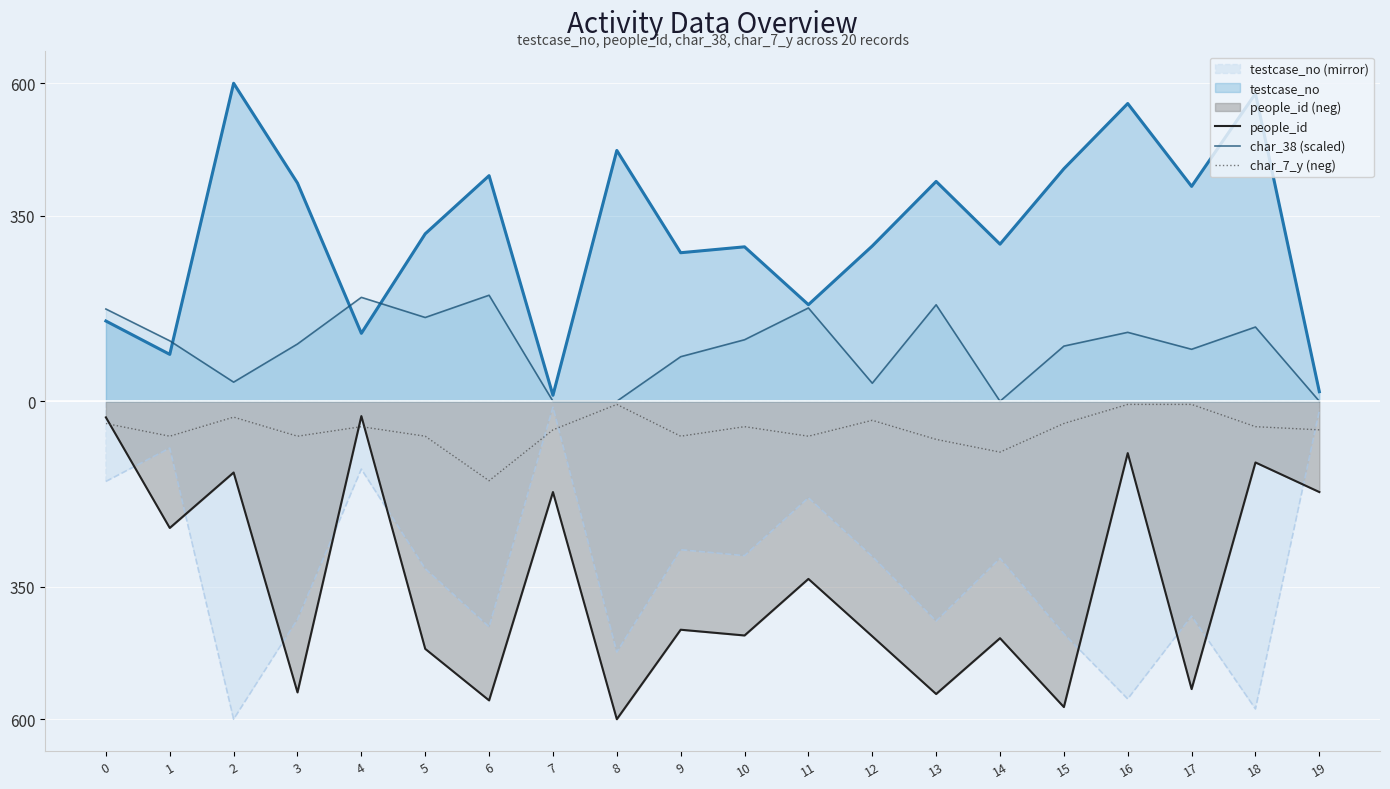

True or false: char_7_y (neg) has a value of -105.3 at 9.

False